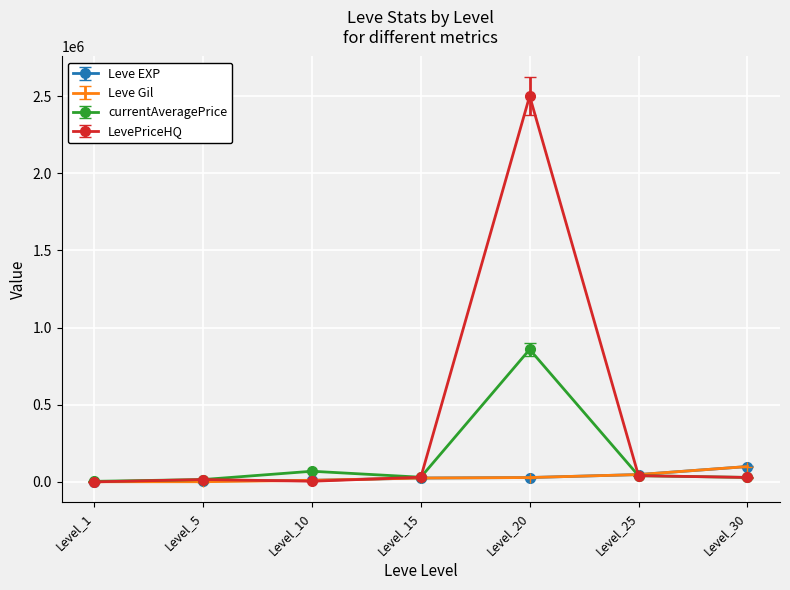

Which series has the widest spread of values?

LevePriceHQ